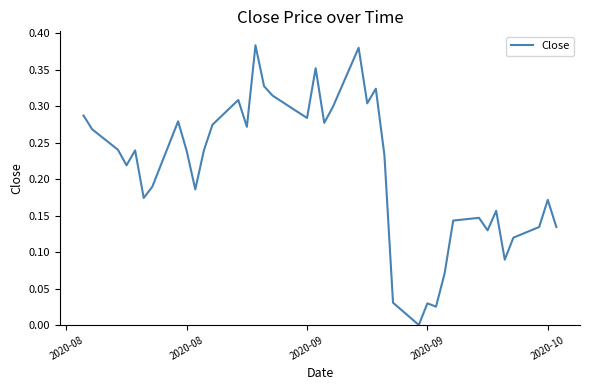

How many categories are shown in the chart?

39